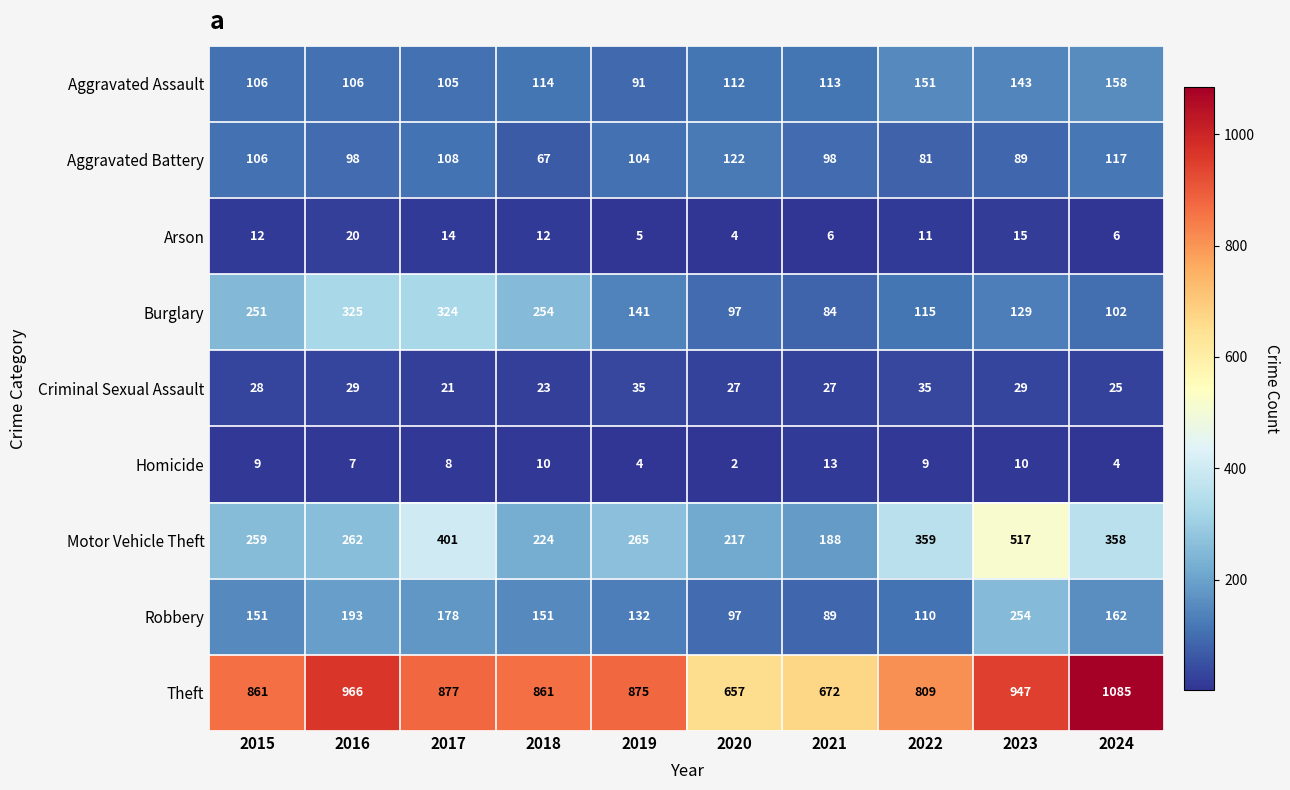

Which series has the largest total across all categories?

Theft